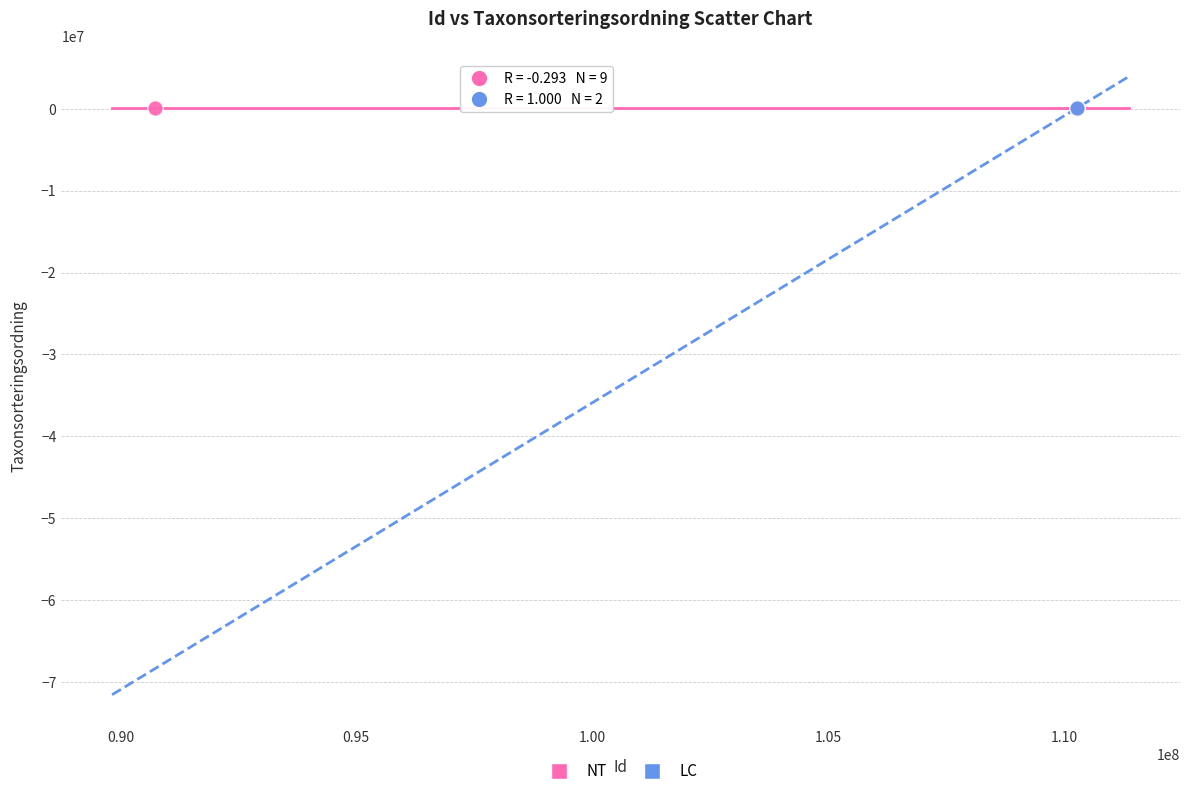

What are all the series names shown in the legend?

NT, LC